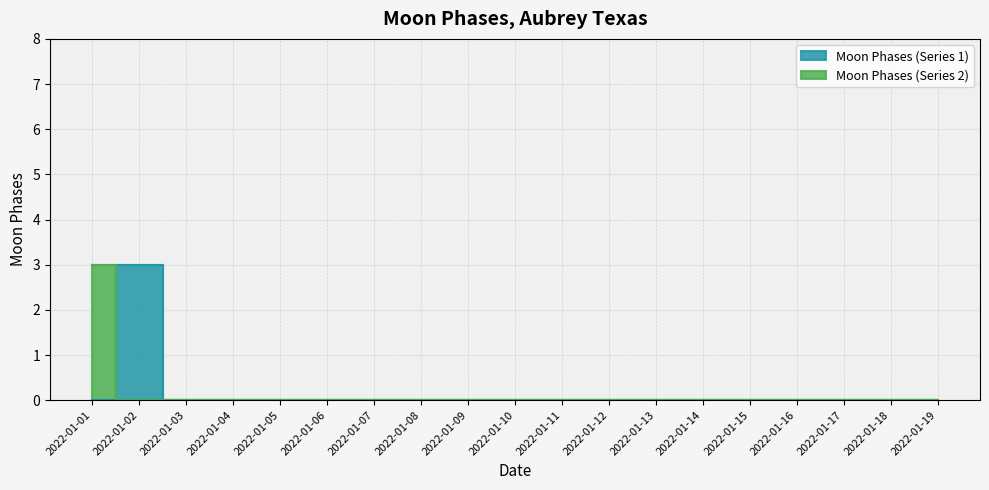

What is the difference between the maximum and minimum values?

3